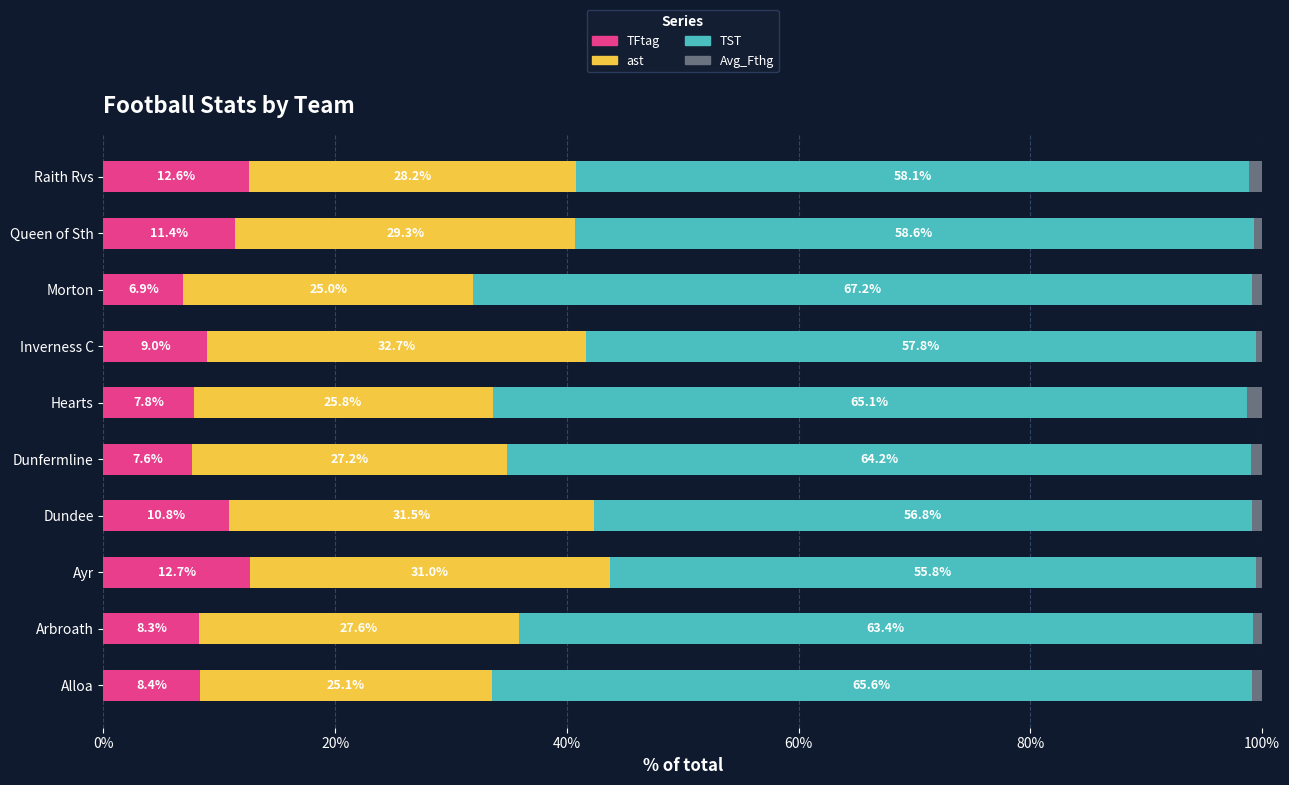

The value of TFtag at Inverness C is 12.8. True or false?

False